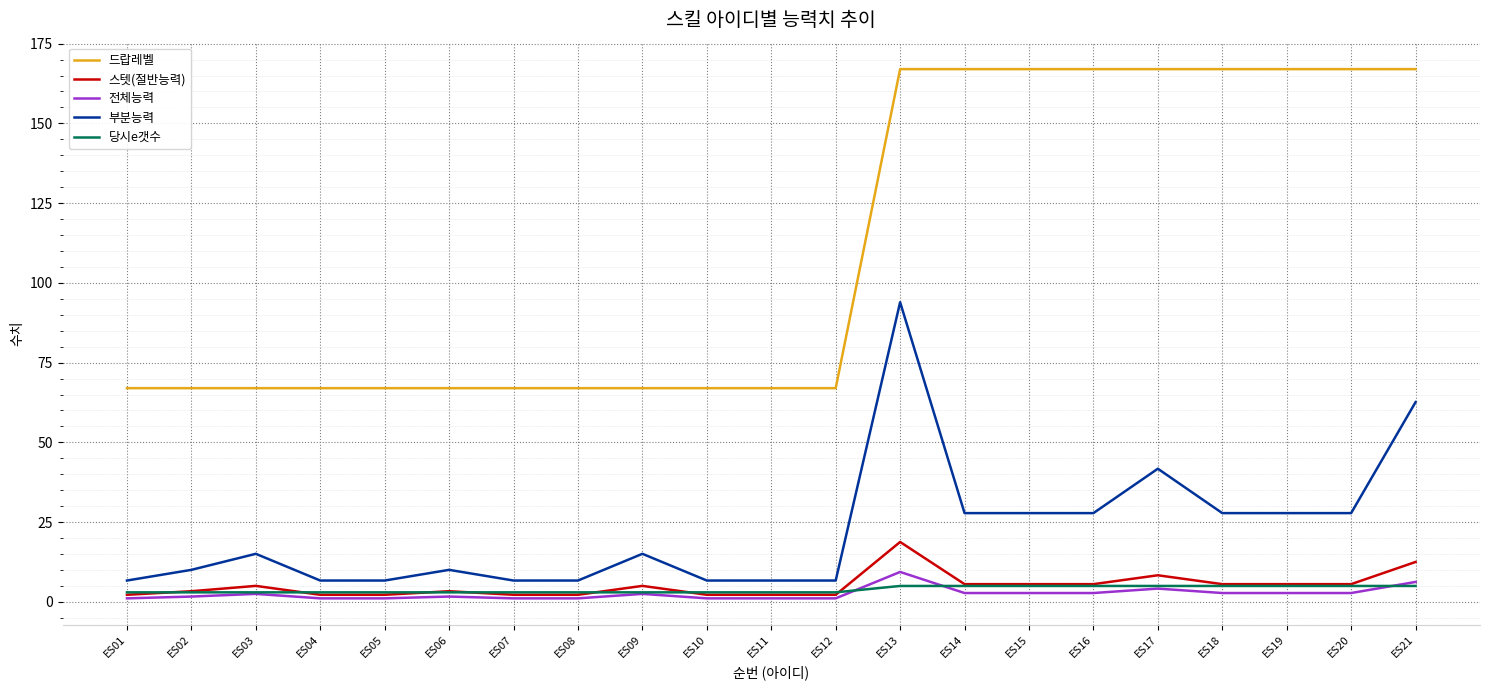

What is the spread (max minus min) of values at ES19?

164.2